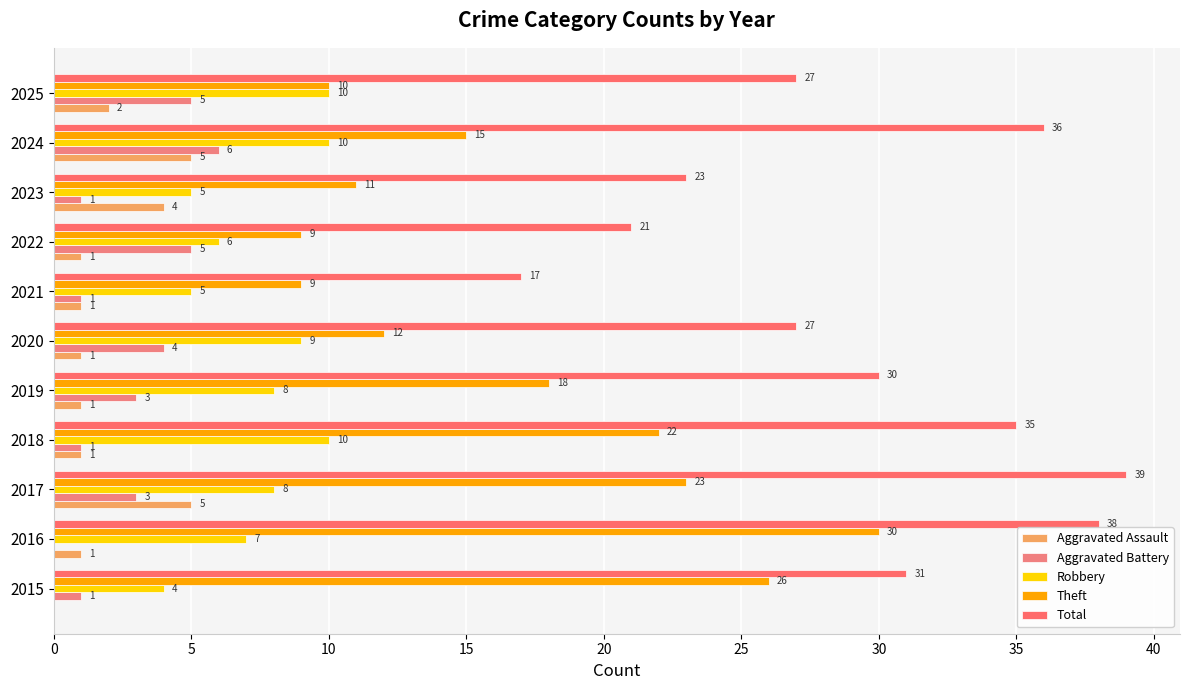

At which category is the sum across all series the highest?

2017